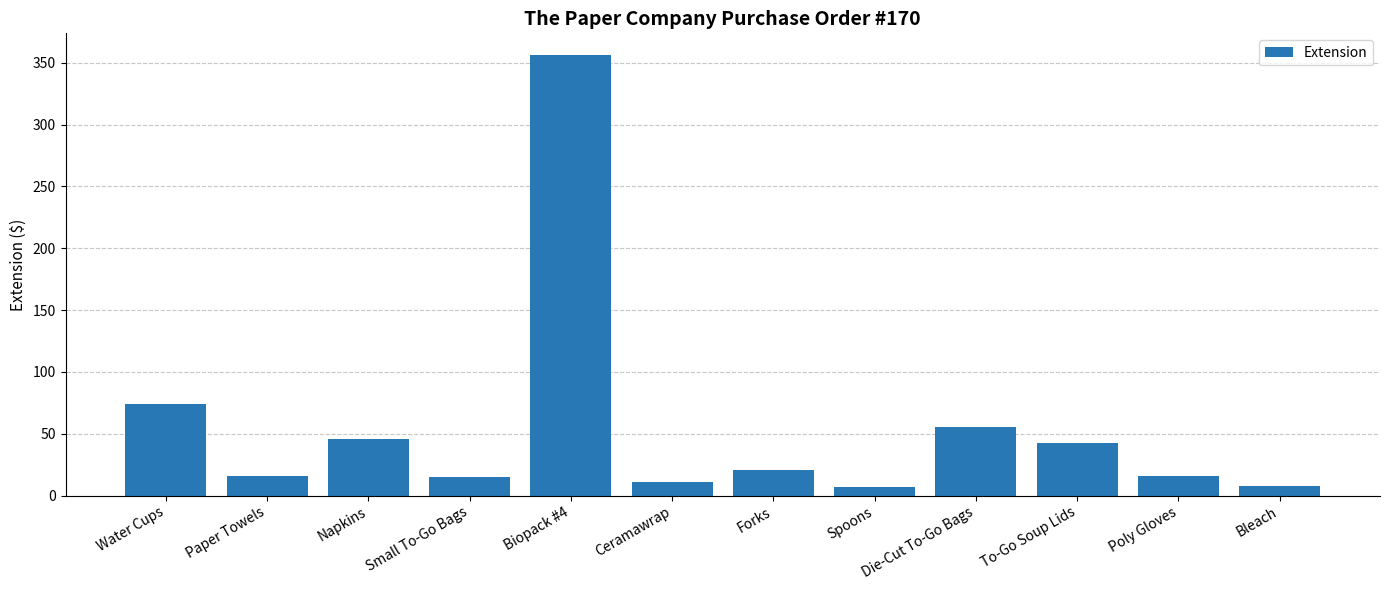

What is the label of the 2nd bar from the left?

Paper Towels